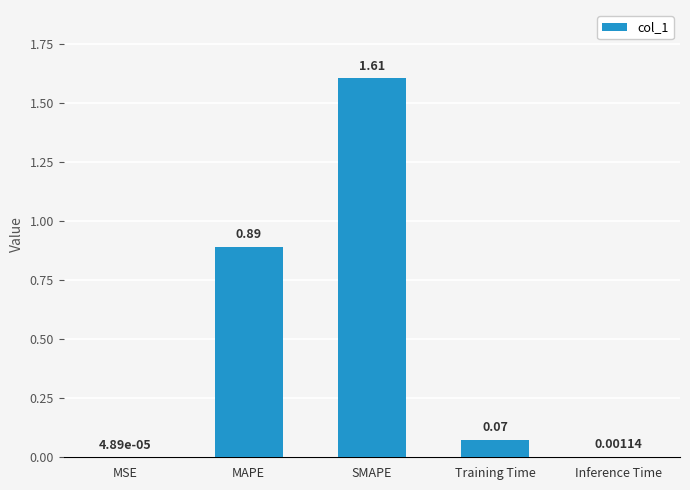

At which category does the chart reach its peak across all series?

SMAPE